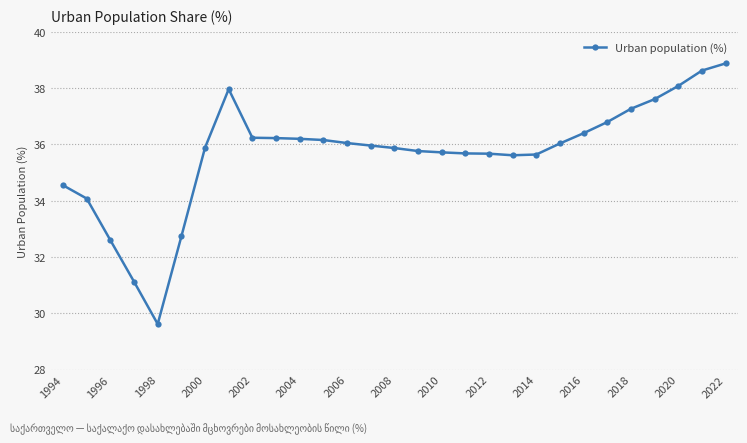

What is the minimum value shown in the chart?

29.6